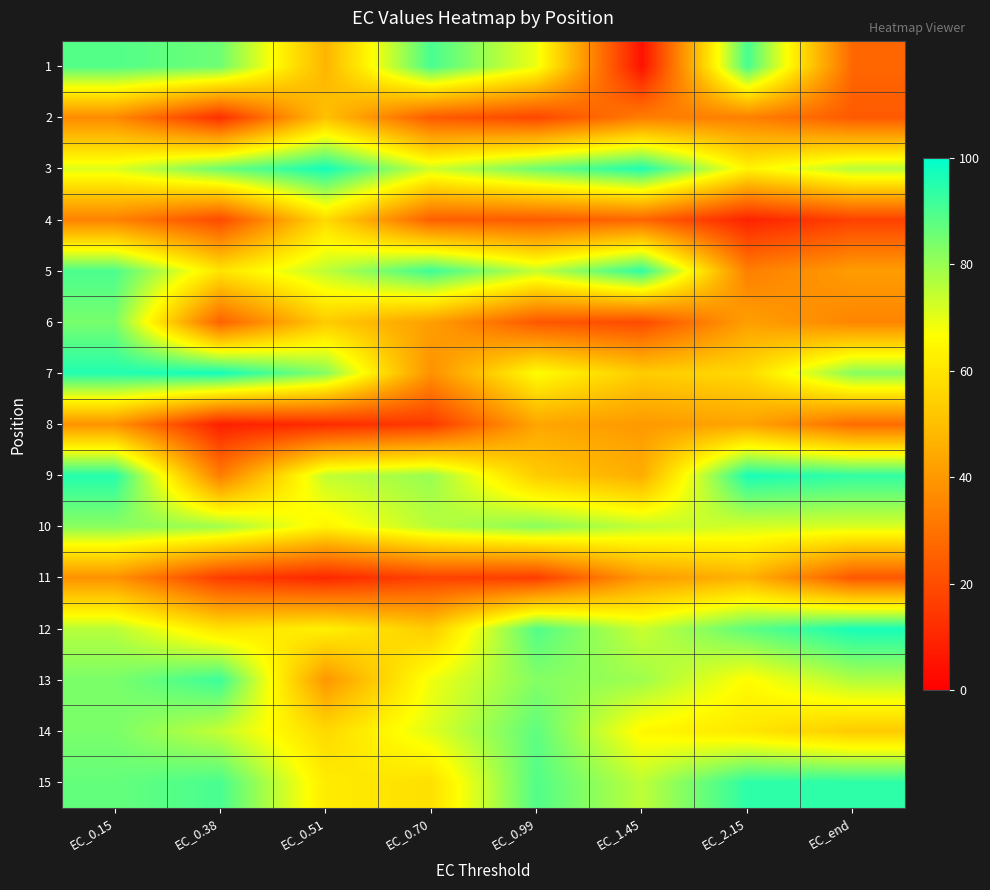

Rank the series by their maximum value, from lowest to highest.

8, 11, 2, 4, 10, 6, 14, 1, 13, 5, 15, 9, 12, 3, 7